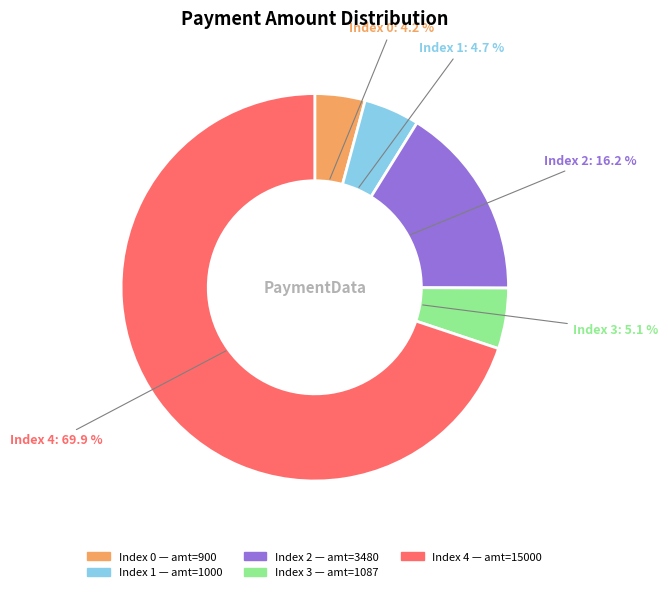

Is there a majority slice in this chart?

Yes